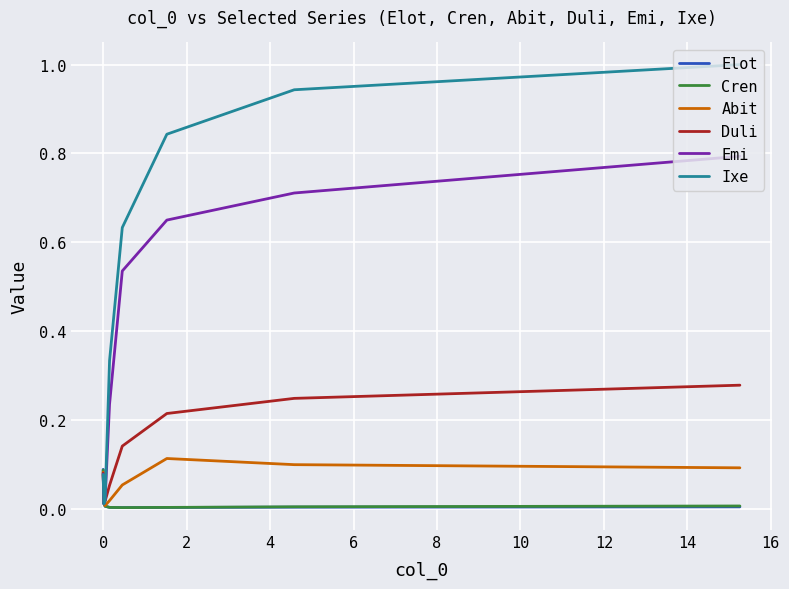

How many interior local valleys does the Duli series have?

1